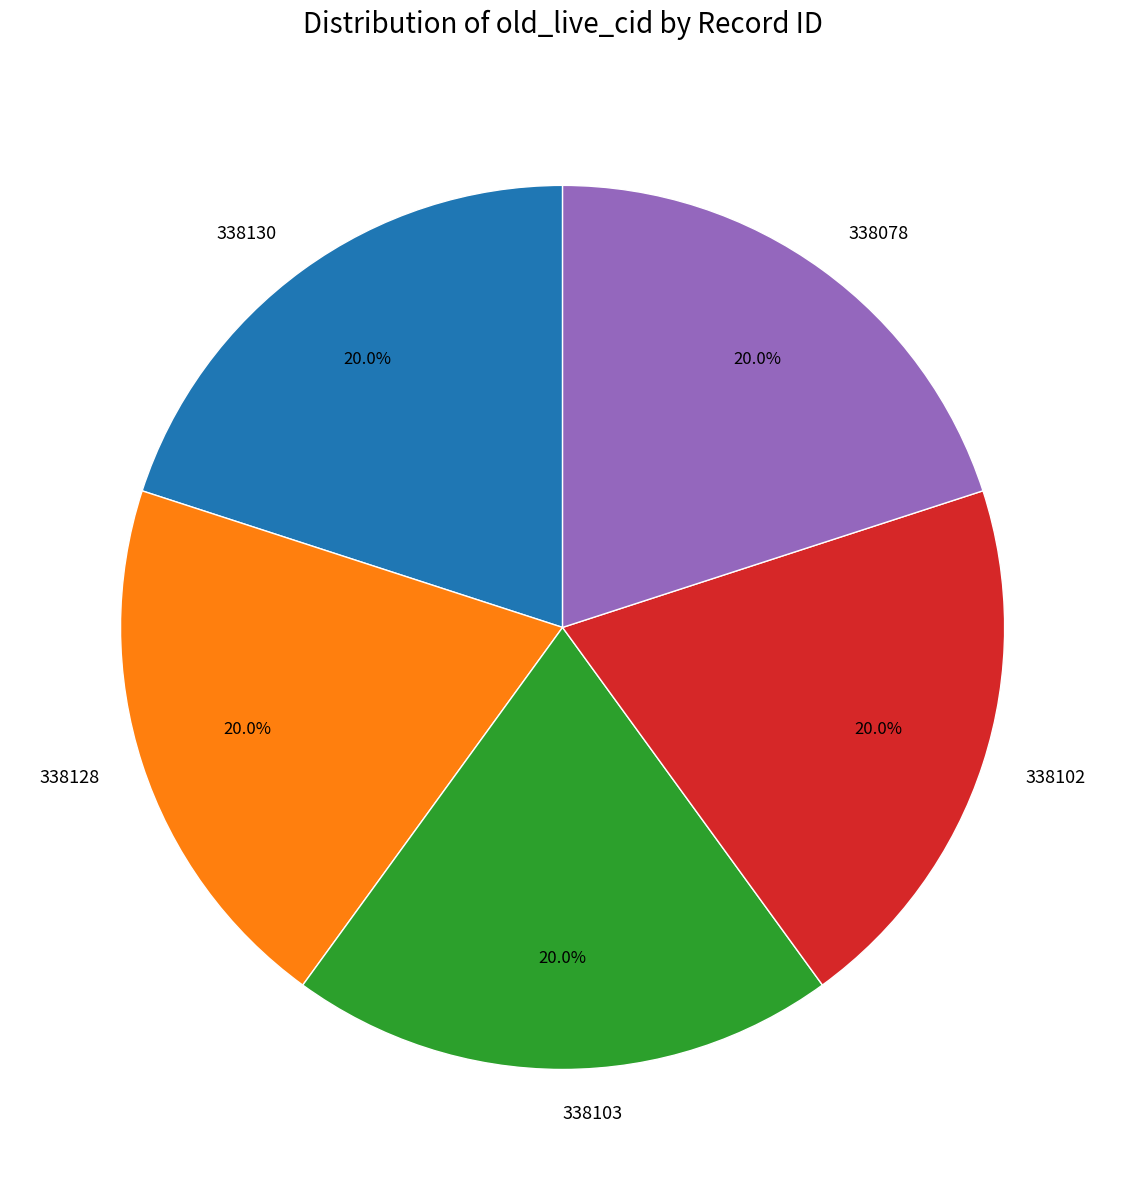

How many segments does this pie chart have?

5